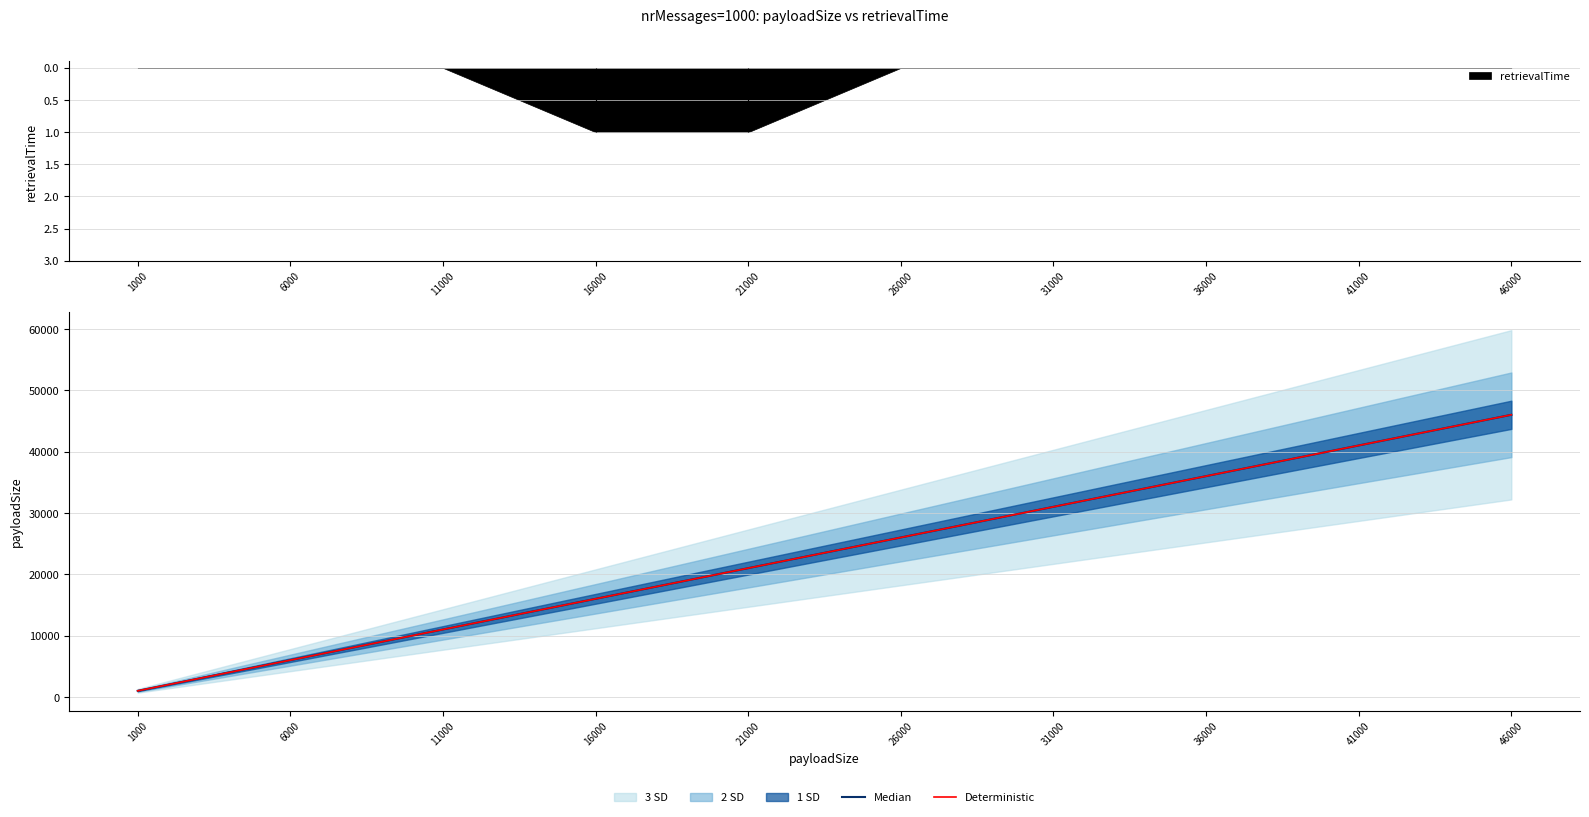

What is the value of the Median point at the 10th from the left?

46000